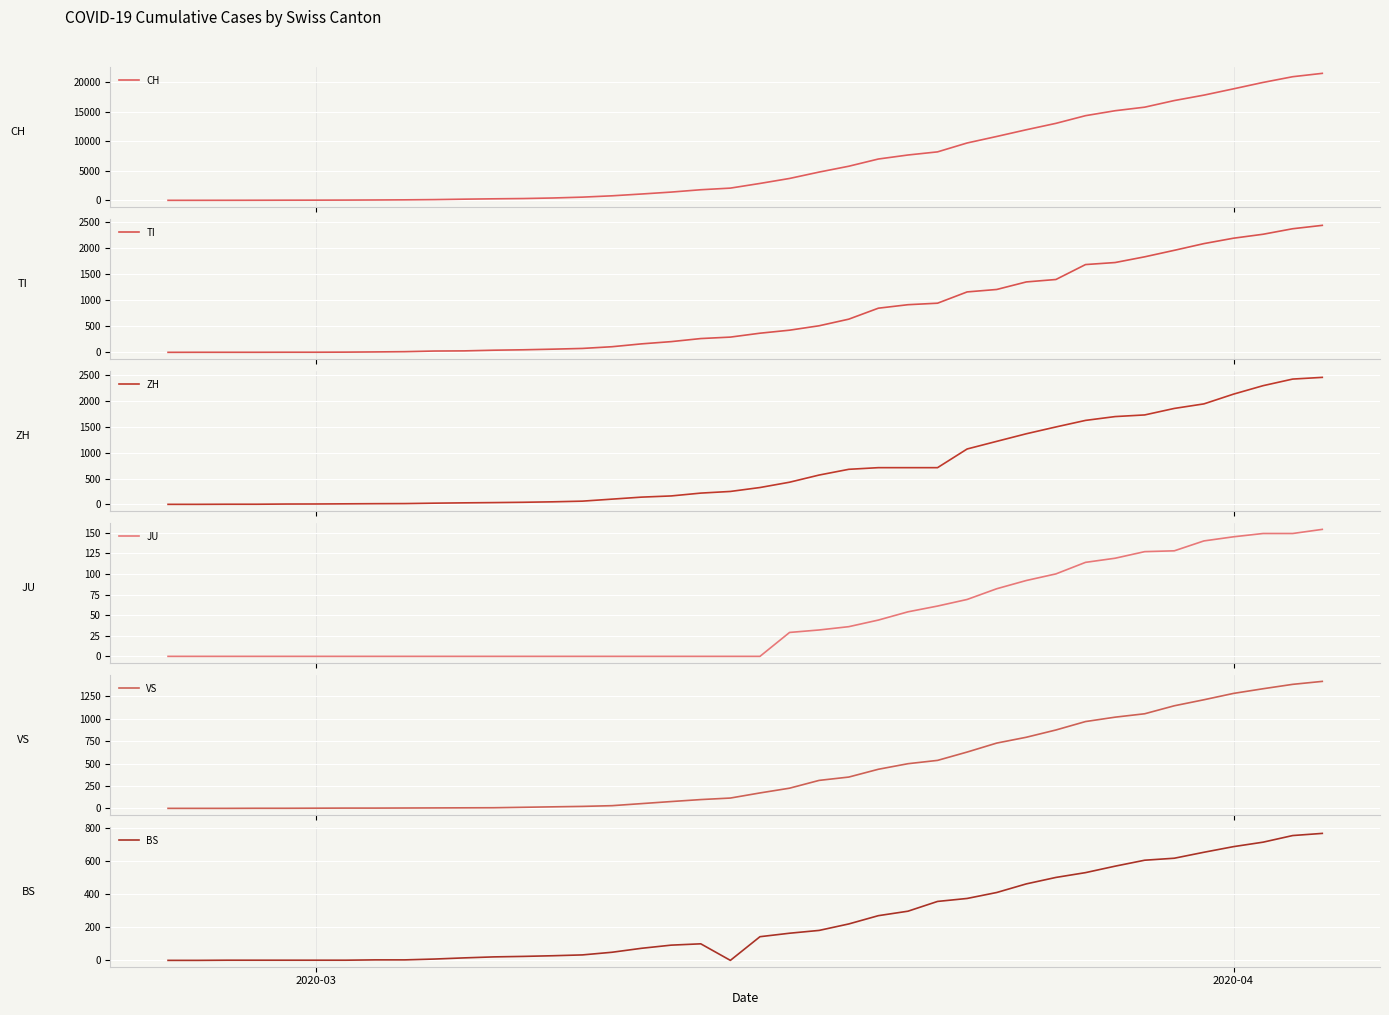

What is the highest value of the JU series?

154